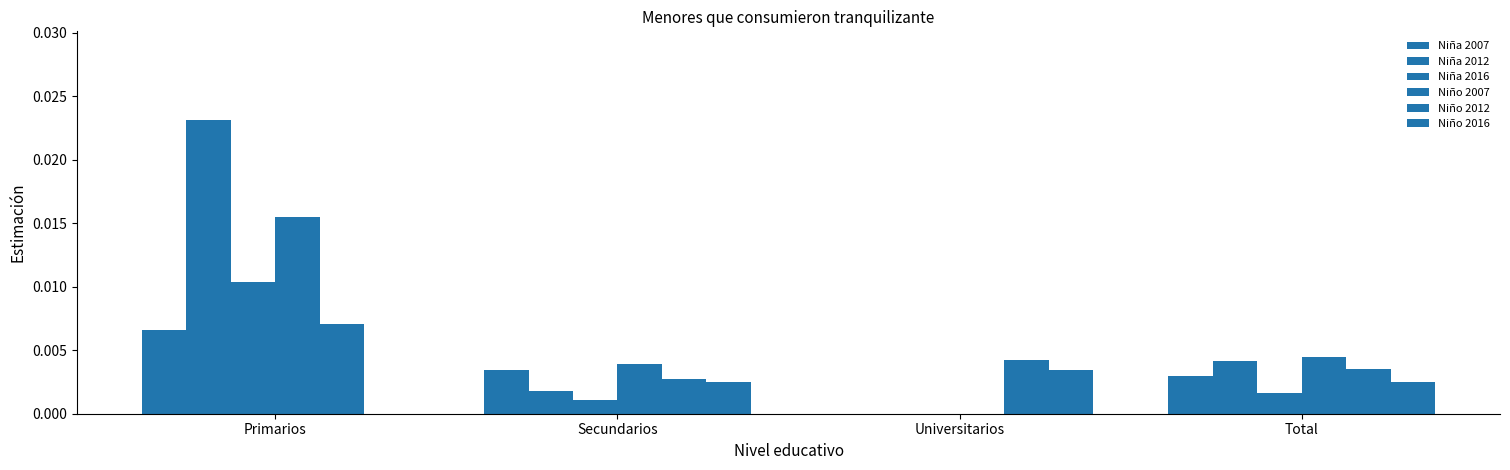

How many distinct data groups are displayed?

6